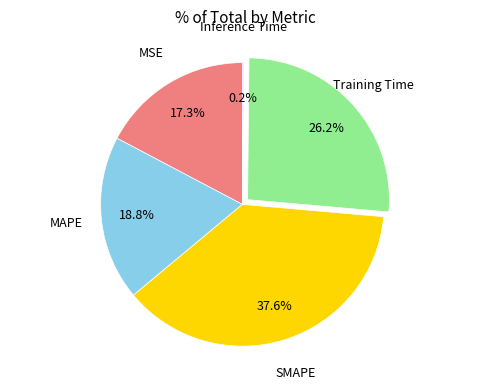

What is the largest slice in the pie chart?

SMAPE